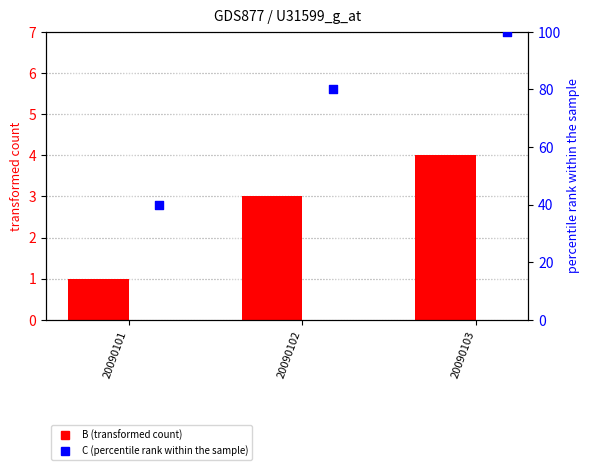

Which series contains the lowest Y value?

B